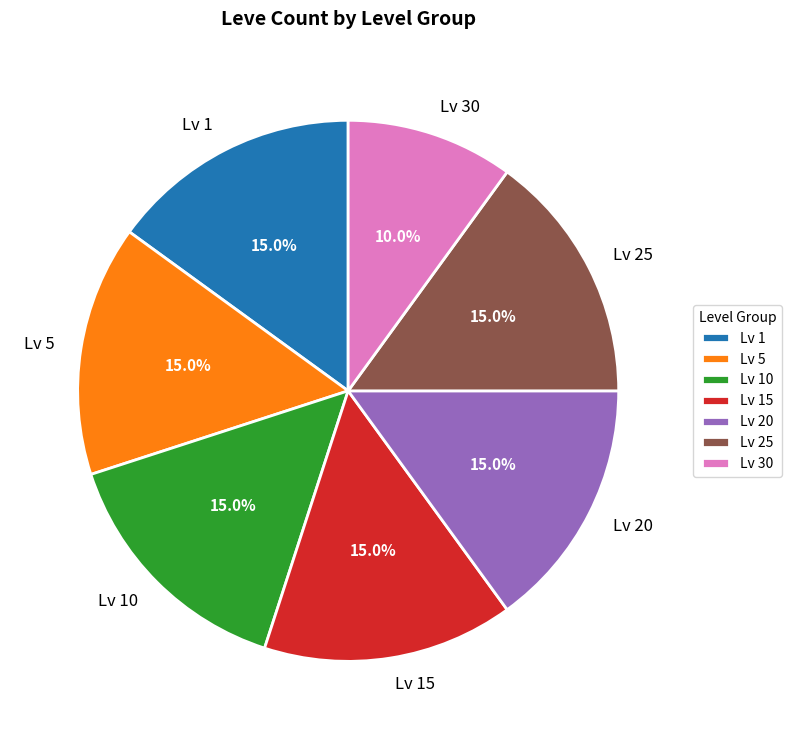

How many slices are in this pie chart?

7